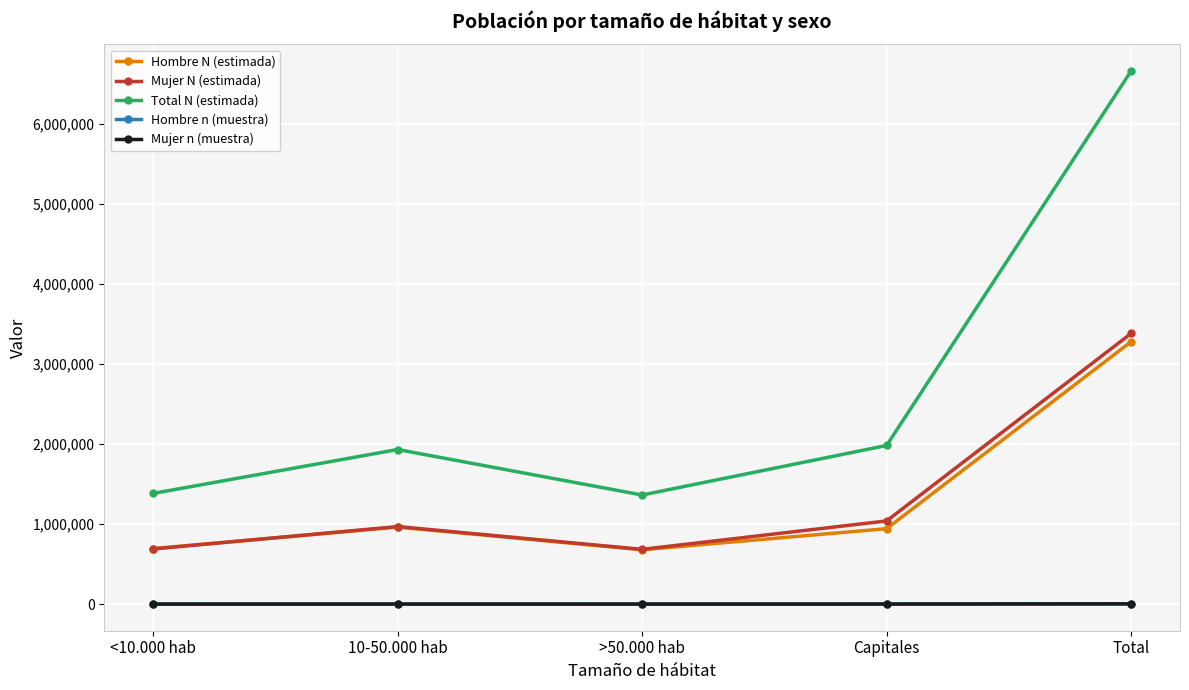

How many data points in Hombre n (muestra) are less than 896?

2